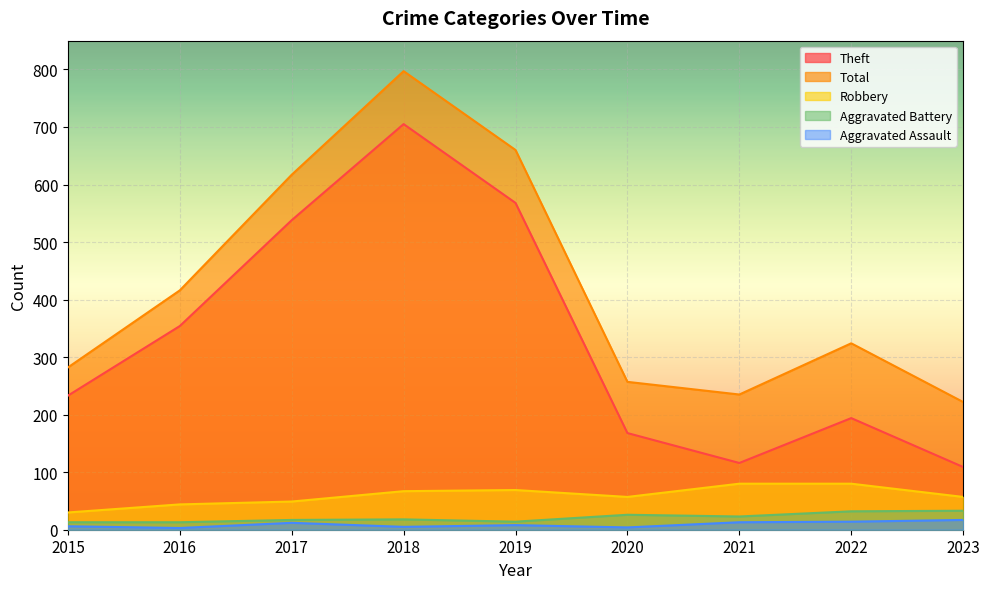

Where is the first local minimum for Robbery?

2020